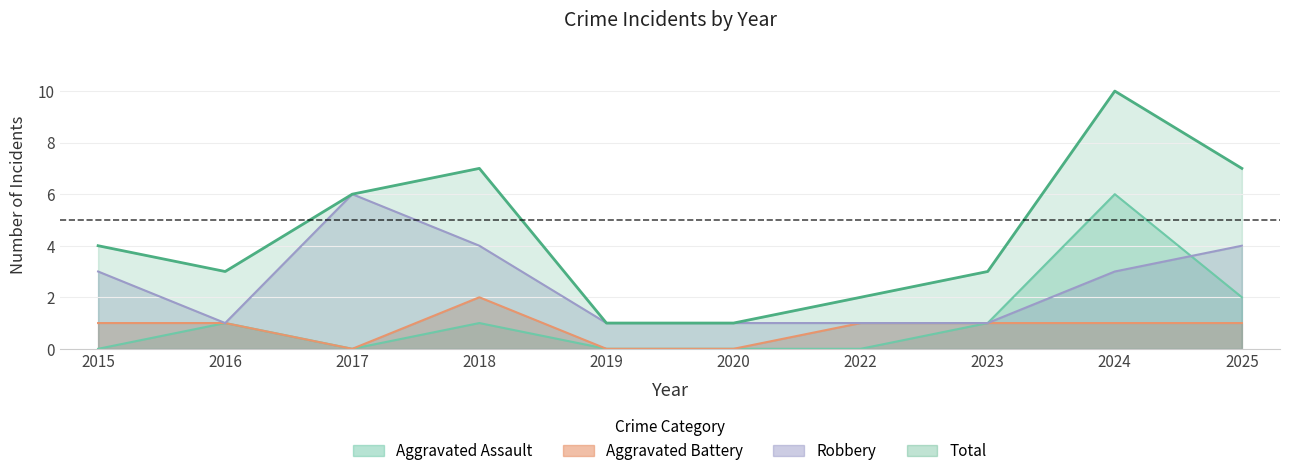

At 2018, list the series in order from smallest to largest.

Aggravated Assault, Aggravated Battery, Robbery, Total